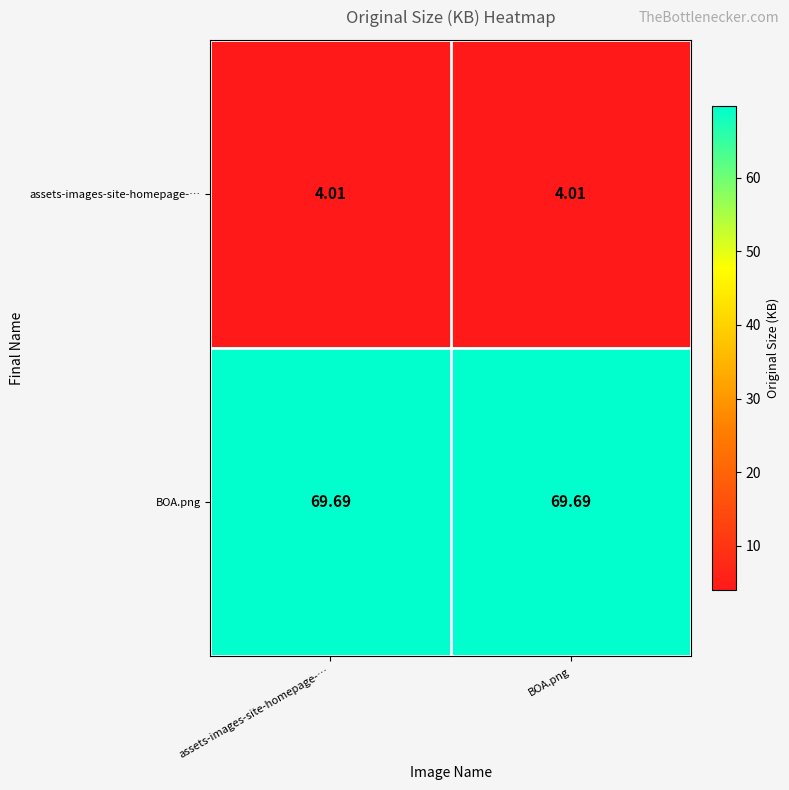

What is the maximum value shown in the chart?

69.7